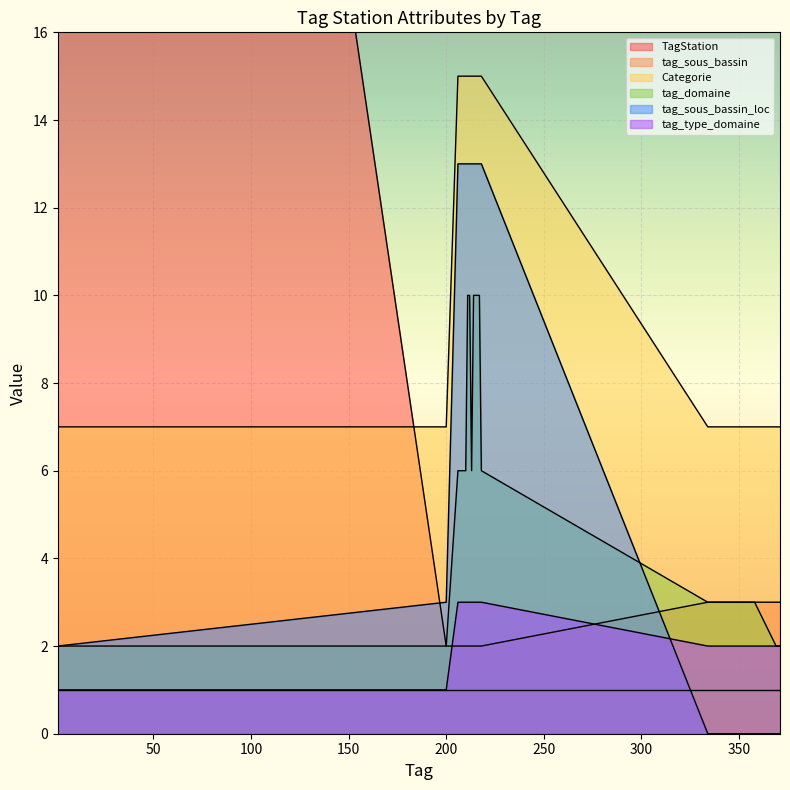

True or false: tag_type_domaine and TagStation cross at least once.

True